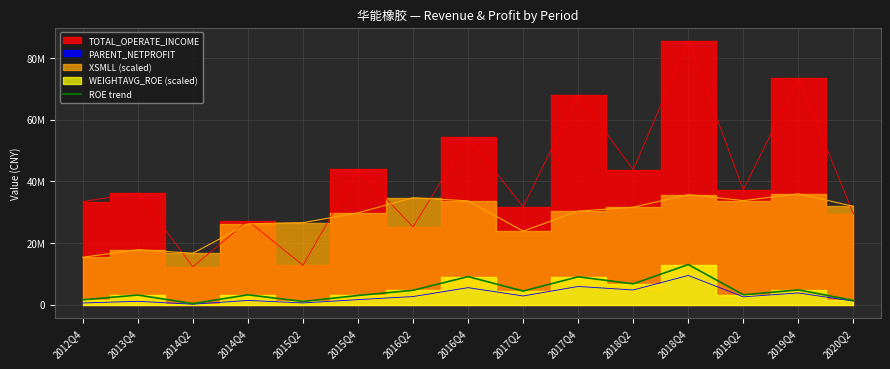

Where is the first local minimum?

2014Q2